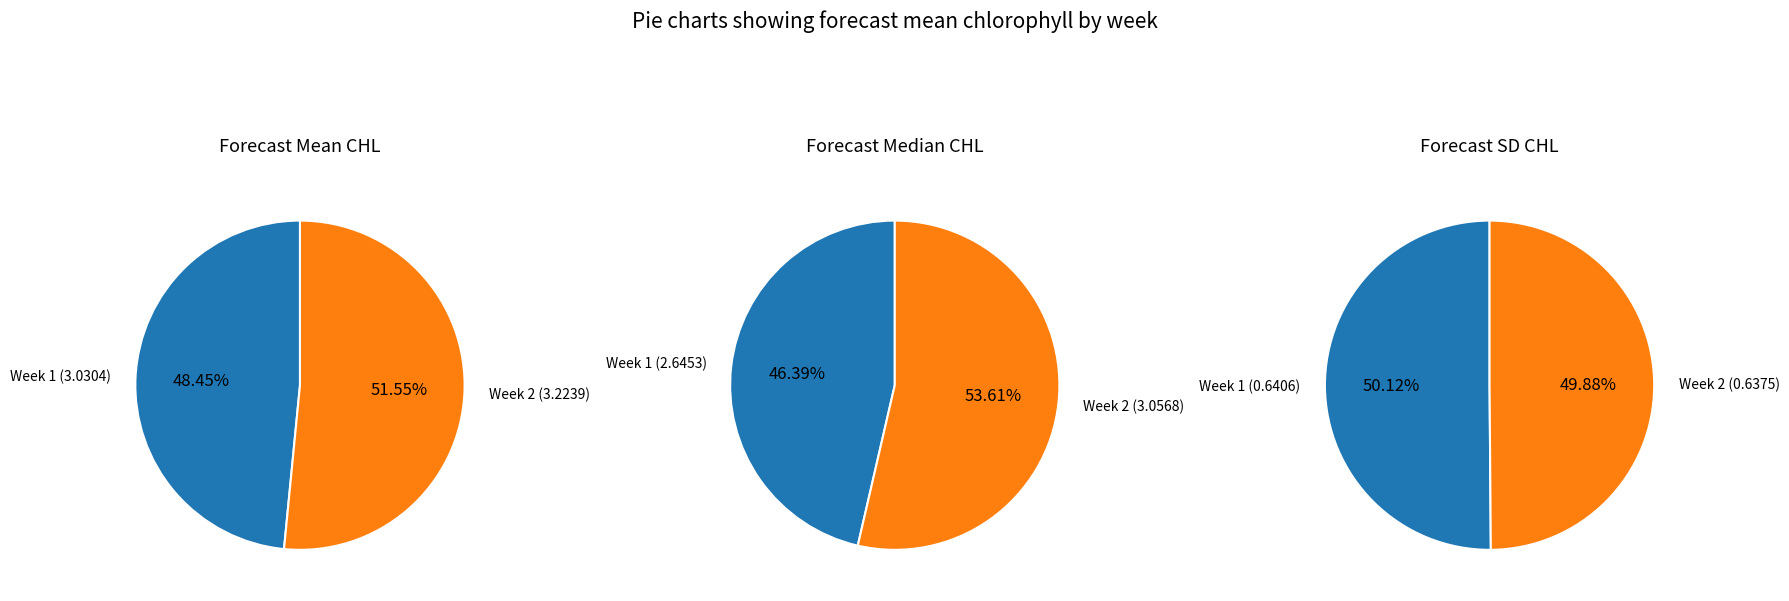

Does any single category account for the majority?

Yes